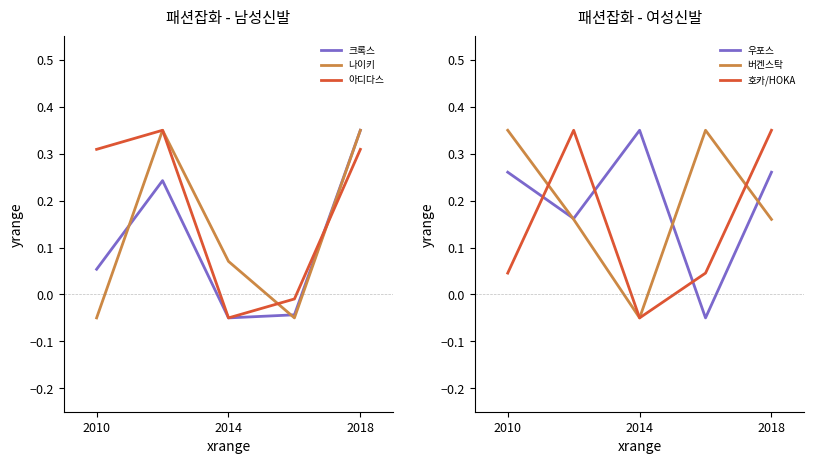

At which label does 아디다스 reach its minimum?

2014